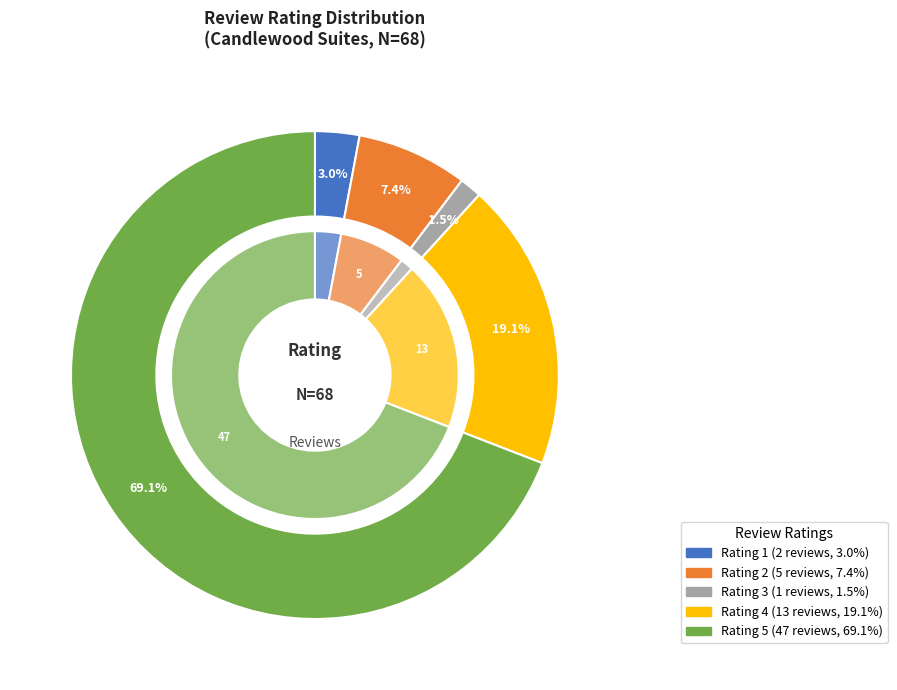

Is the sum of 3 and 4 greater than half?

No